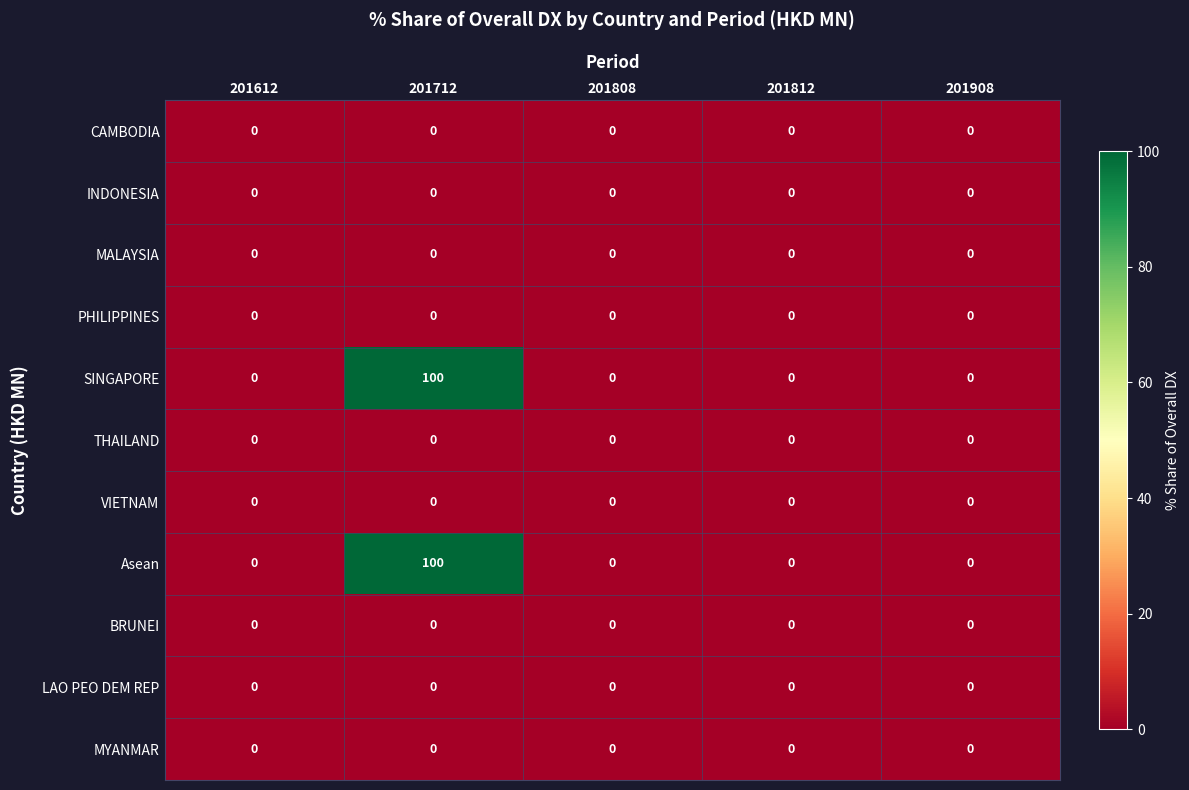

What is the total value across all series at 201712?

200